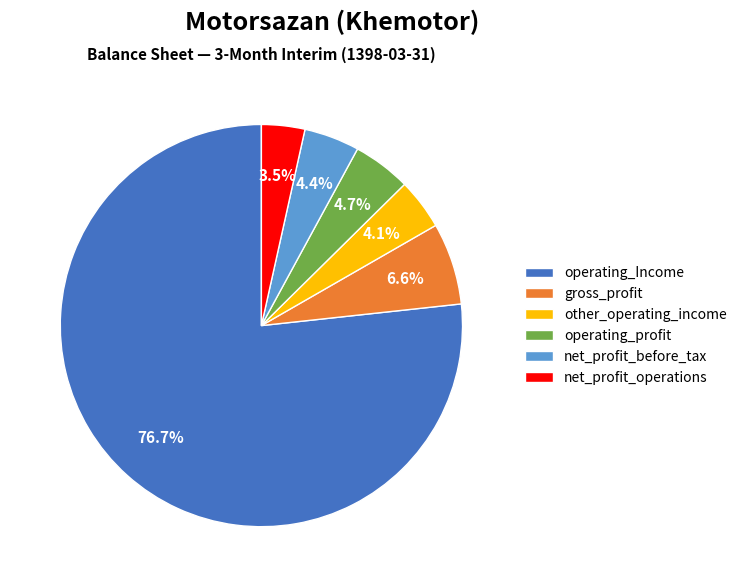

Which category has the biggest portion of the pie?

operating_Income